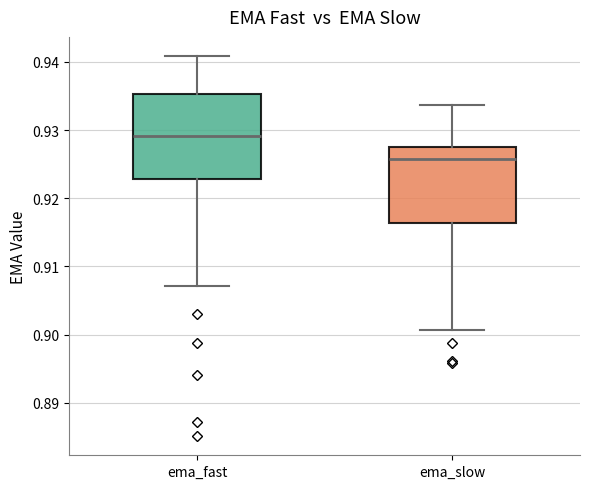

Reading left to right, transcribe this box plot: for each box, give where its median line is, the range the box spans, and where its two whiskers end, as read against the y-axis. The values are not printed on the chart, so give them approximately, as read against the axis.

ema_fast: median 0.929, box 0.923 to 0.935, whiskers 0.907 to 0.941
ema_slow: median 0.926, box 0.916 to 0.927, whiskers 0.901 to 0.934